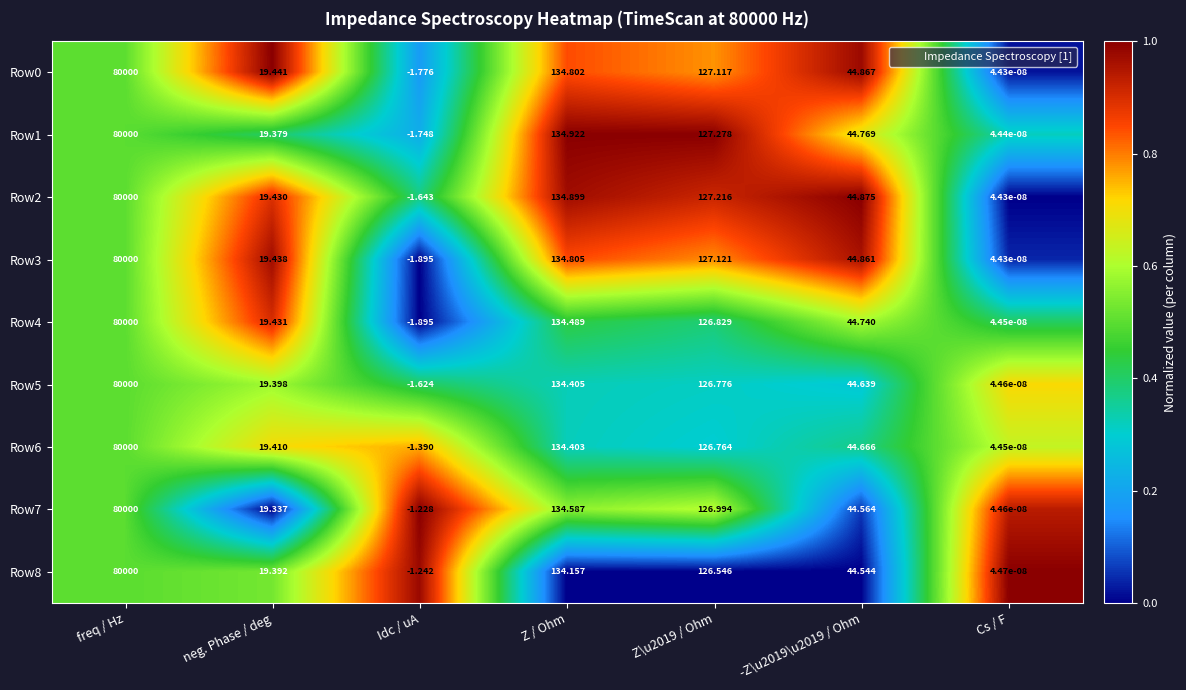

Which label corresponds to the largest value in the chart?

freq / Hz